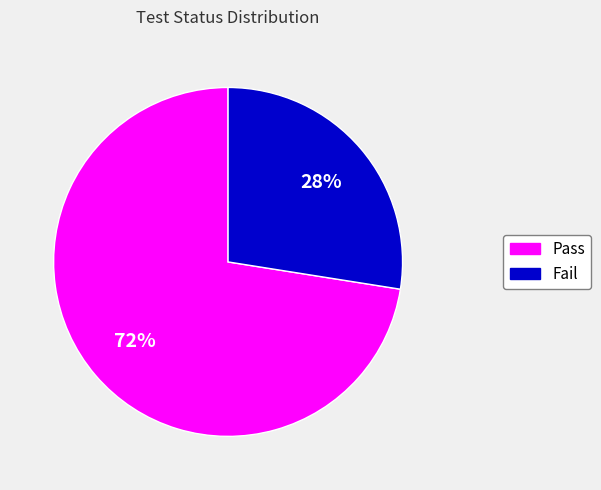

What is the largest slice in the pie chart?

Pass